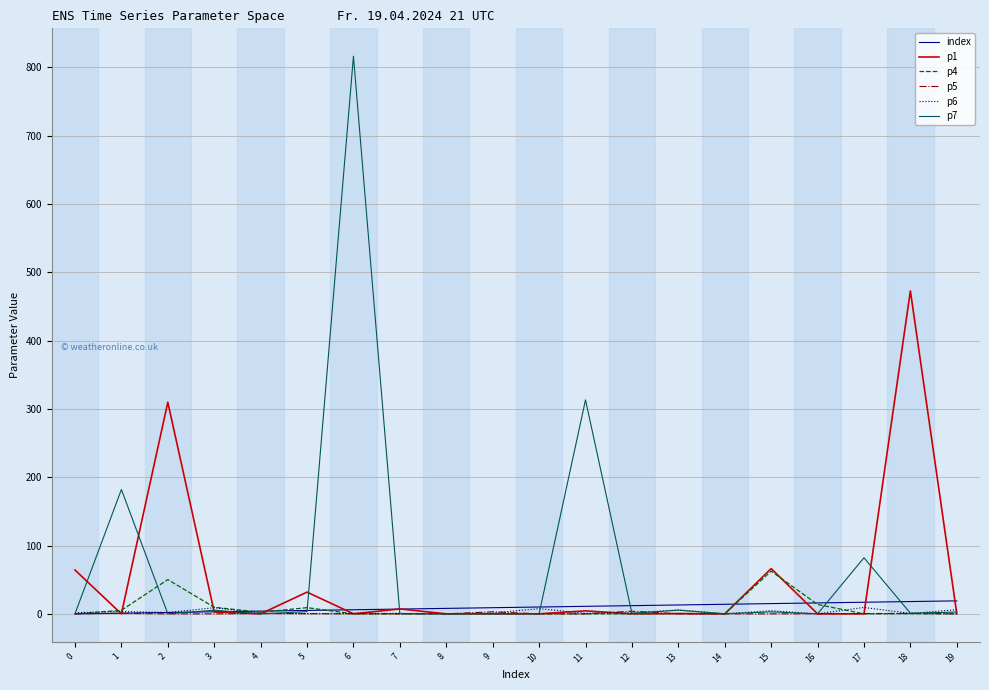

What is the maximum value for index?

19.0